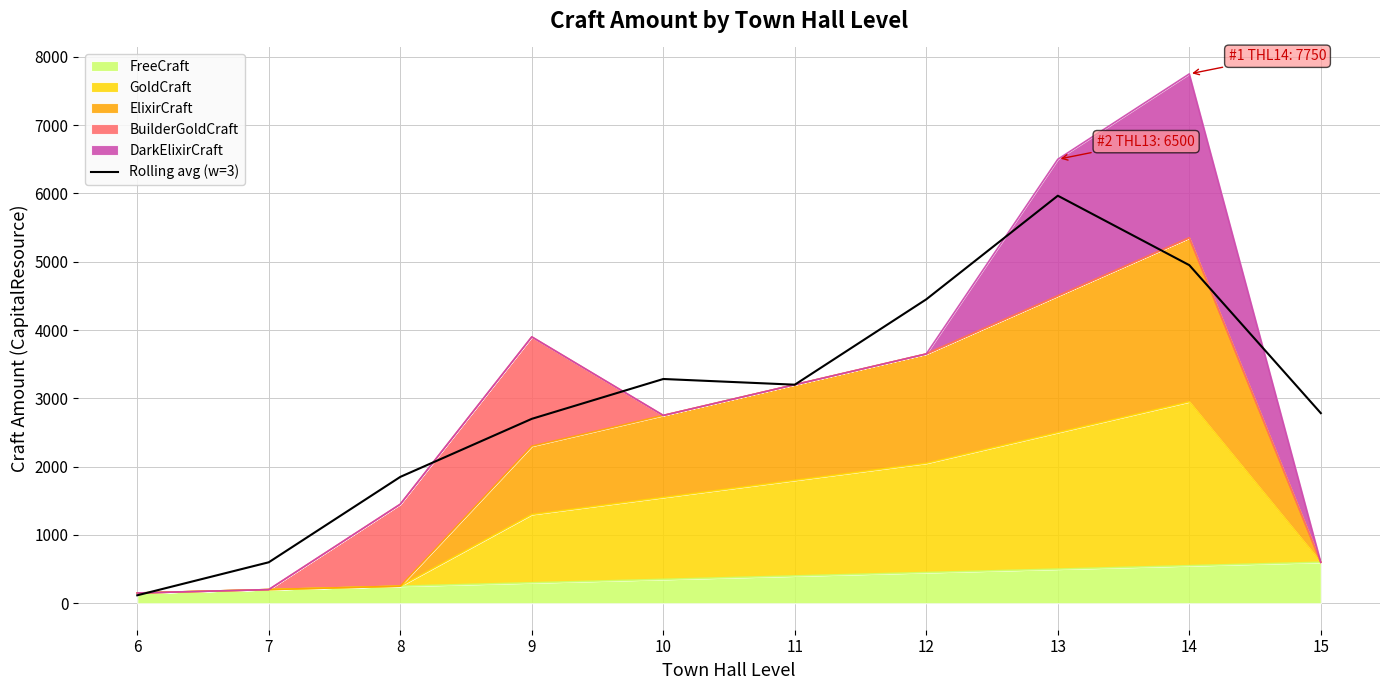

Which has a higher value, 8 or 15?

15